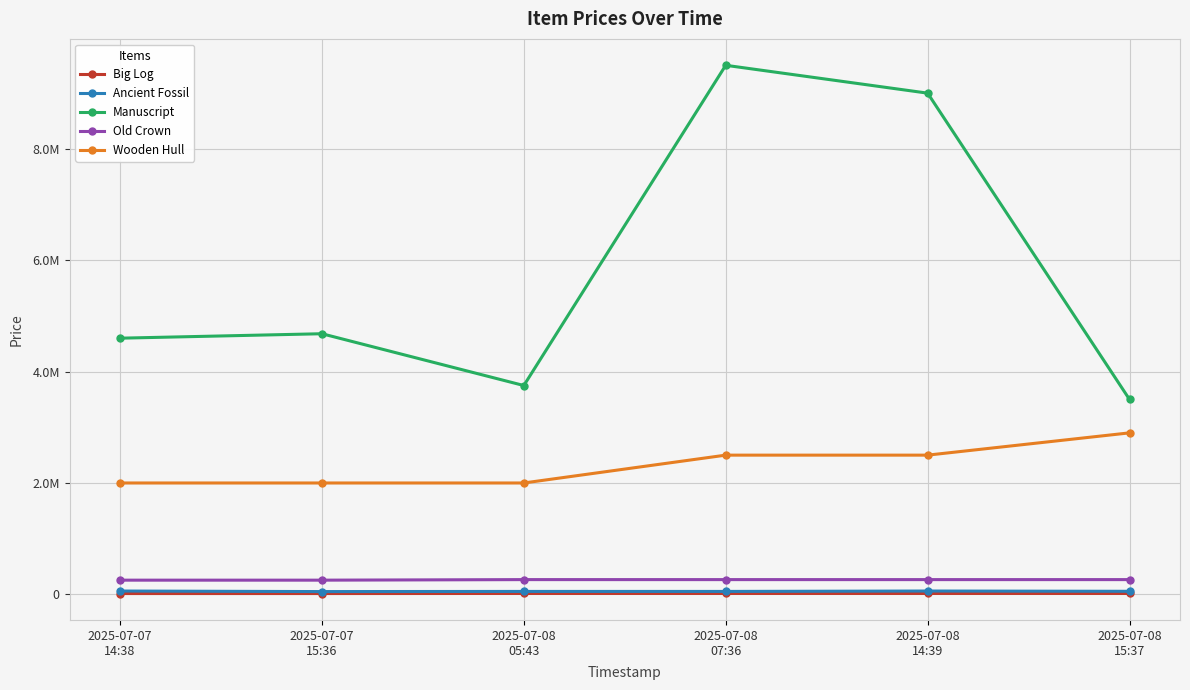

The Manuscript series shows 3750000 at 2025-07-08
05:43. True or false?

True